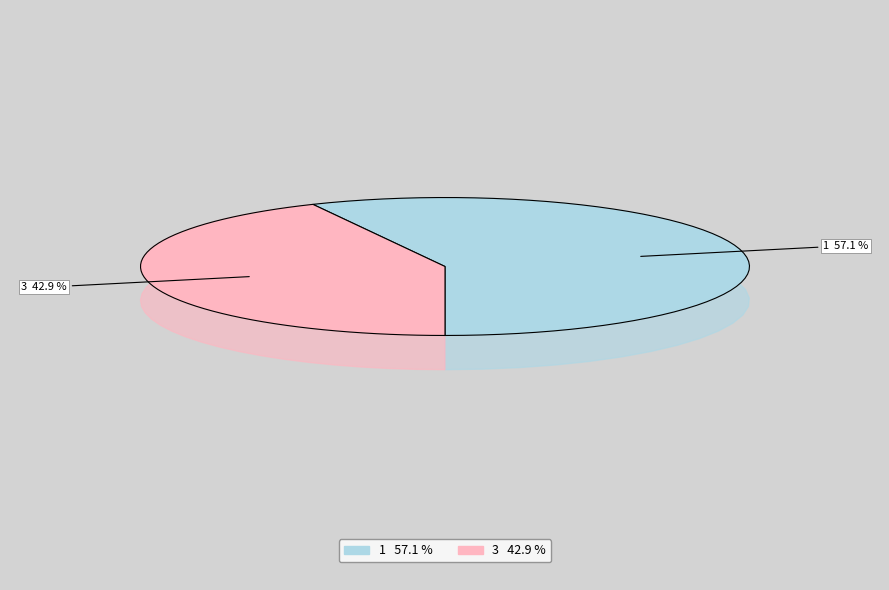

Is there any slice that represents more than half of the pie?

Yes